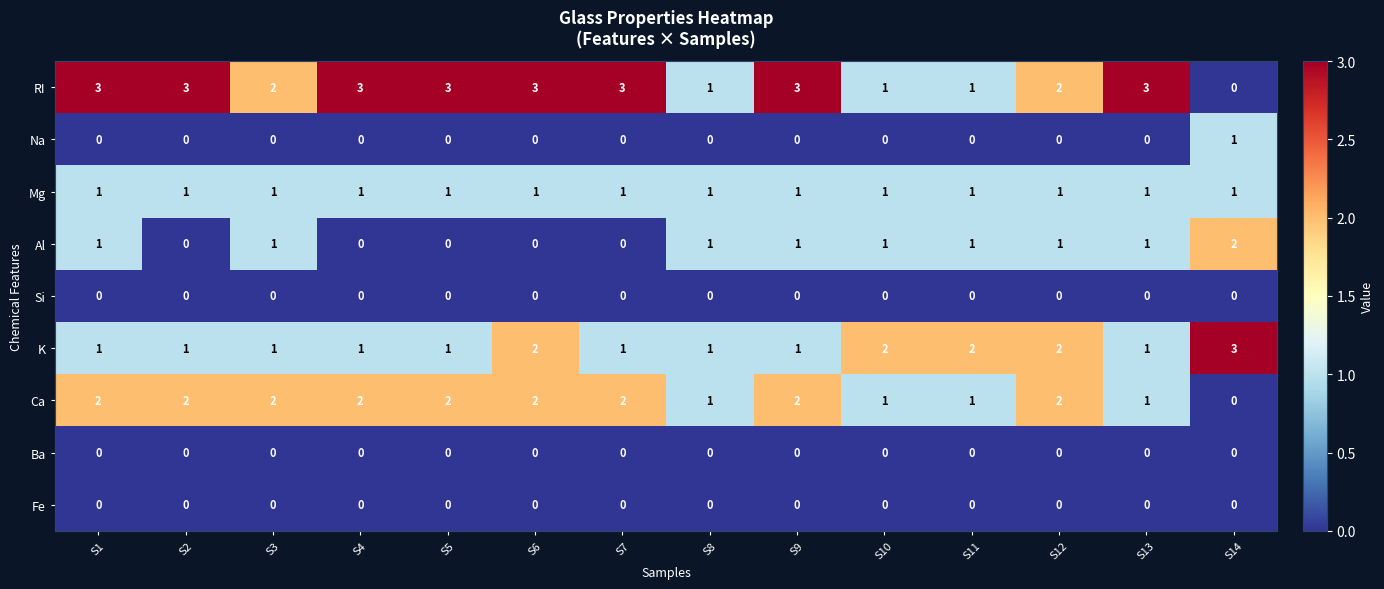

Count the Ca values in the range 1 to 2.

13